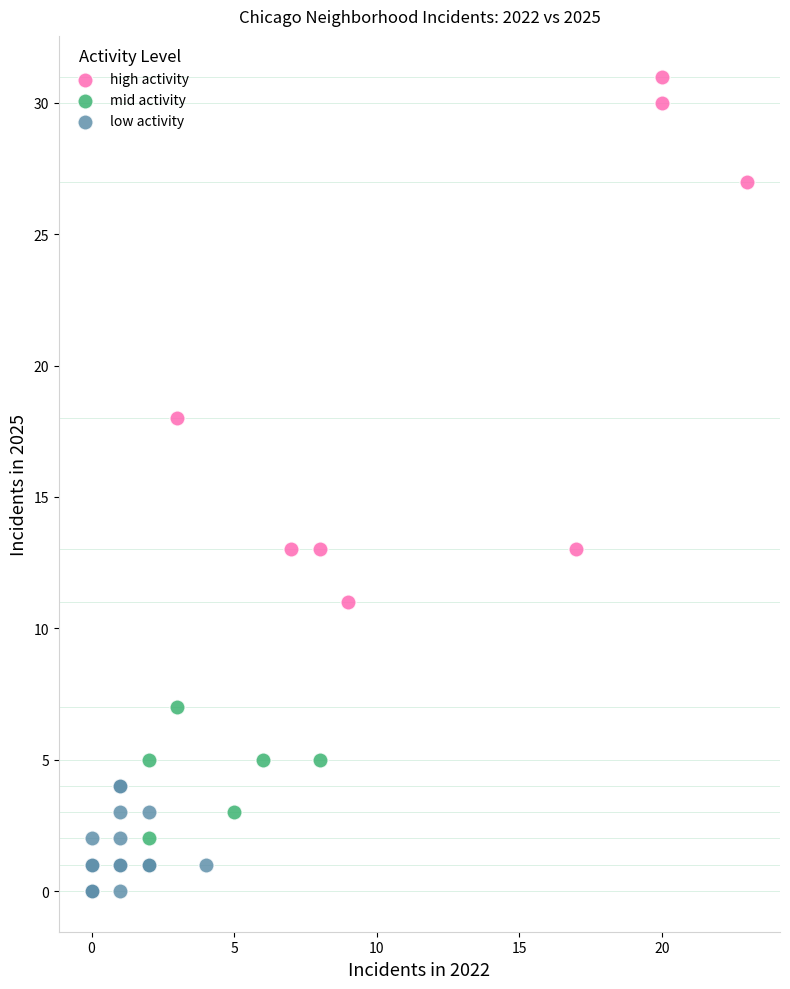

Which series has the widest spread of Y values?

high activity